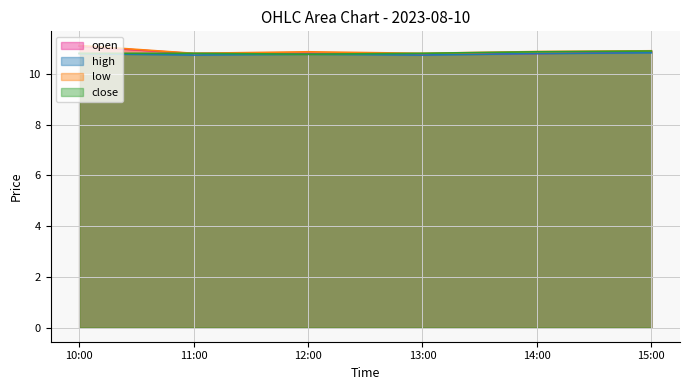

What is the difference between the second highest and minimum values in the low series?

0.1